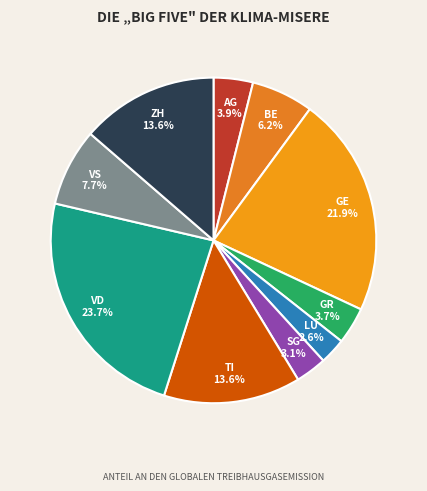

Which slice is the largest?

VD